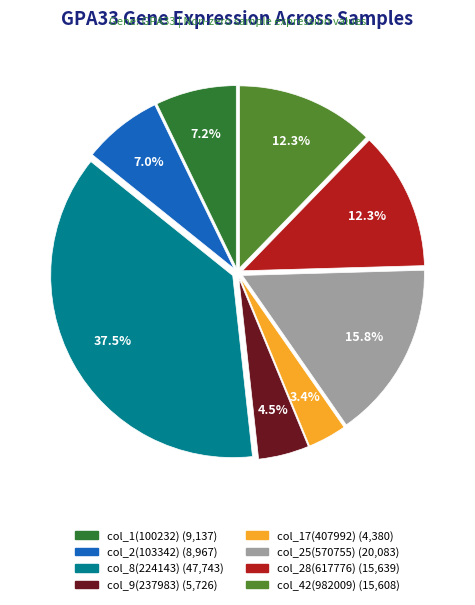

Is col_42(982009) the majority of the pie?

No